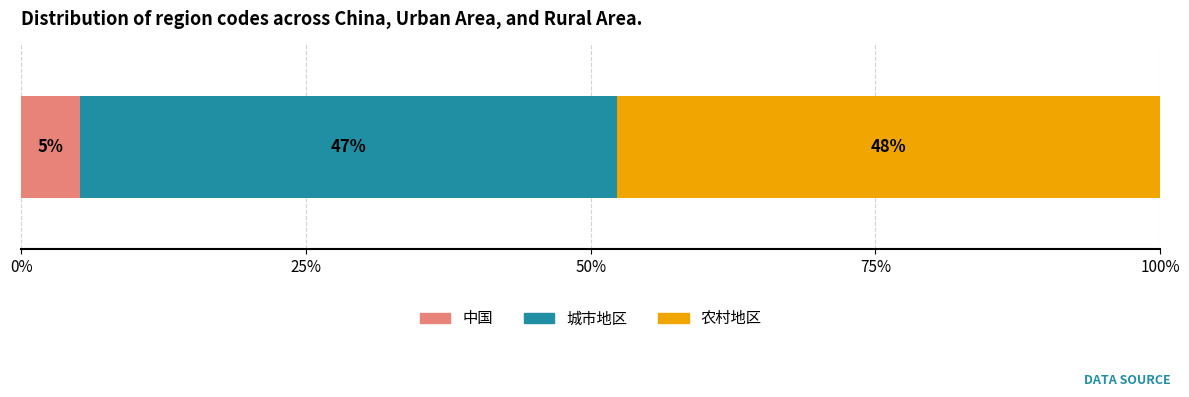

What are all the series names shown in the legend?

中国, 城市地区, 农村地区